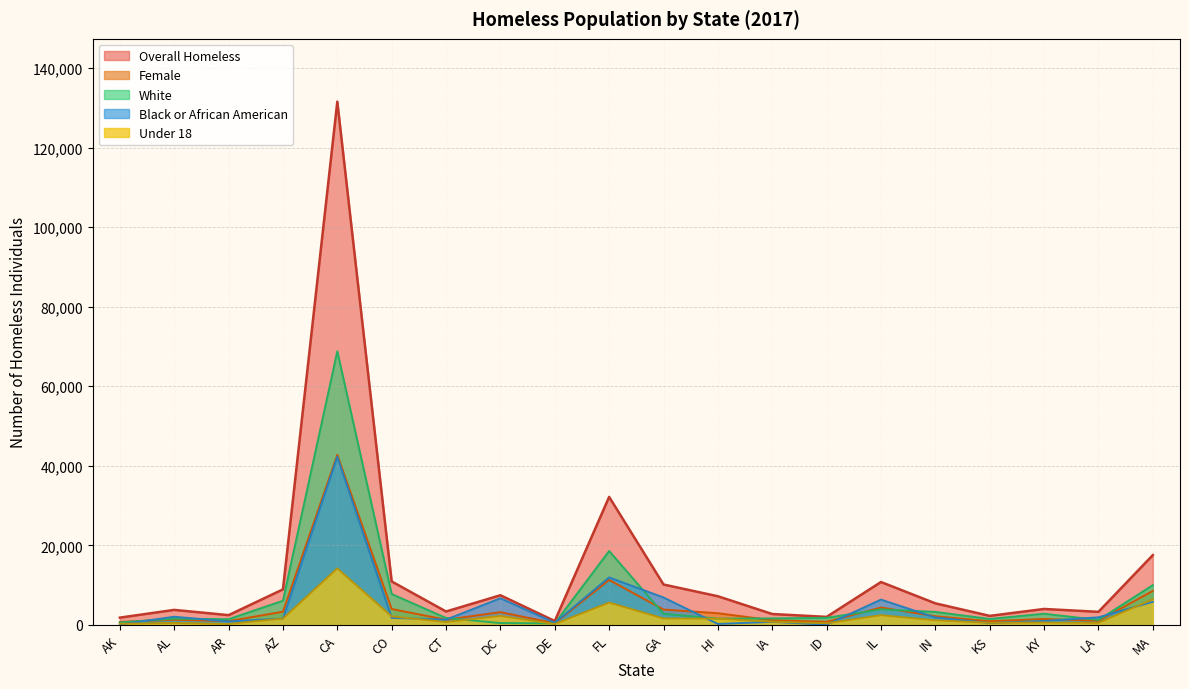

At which category is the sum across all series the highest?

CA